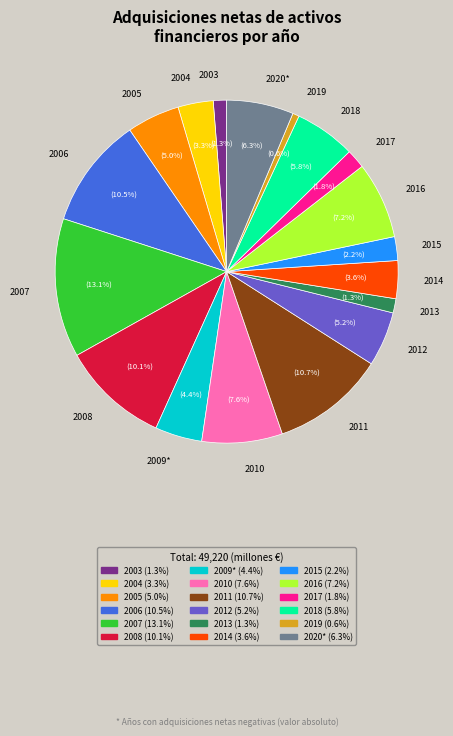

To the nearest percent, what is the difference between the 2003 and 2004 slice percentages?

2%